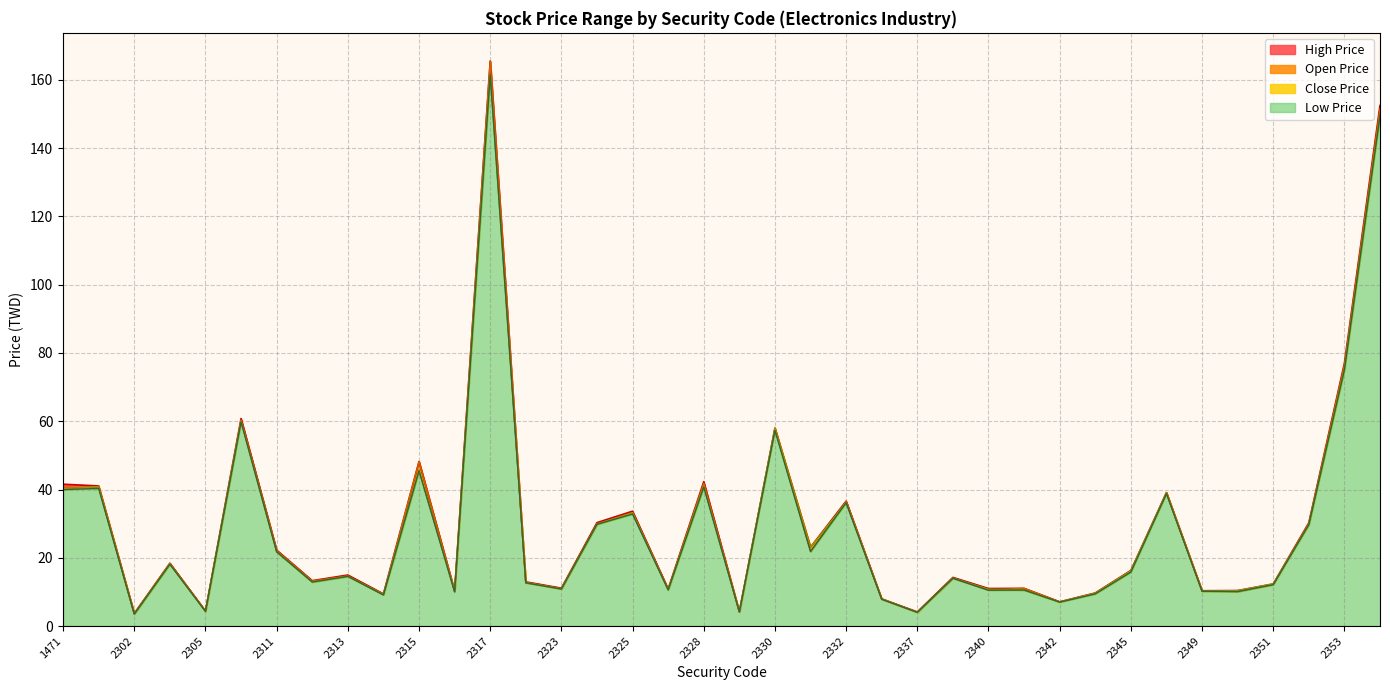

How many lines are shown in the chart?

4